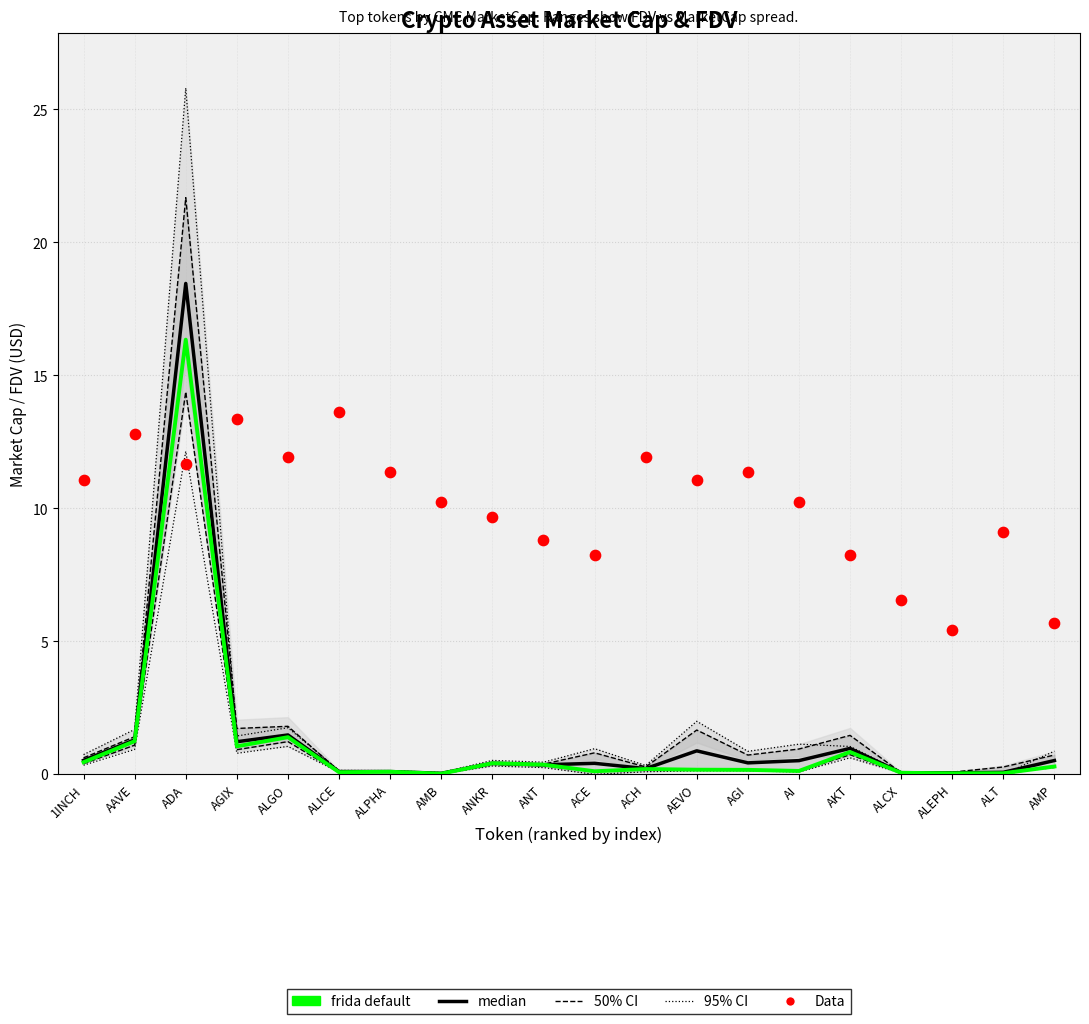

Which series reaches the minimum Y coordinate?

CG_MarketCap